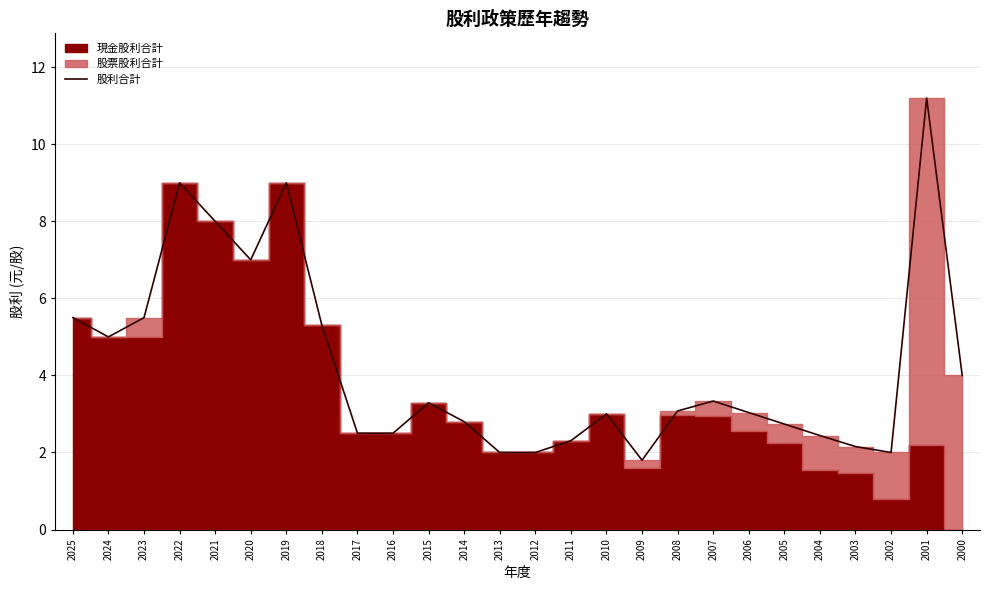

True or false: the data has more than 0 interior local peaks.

True